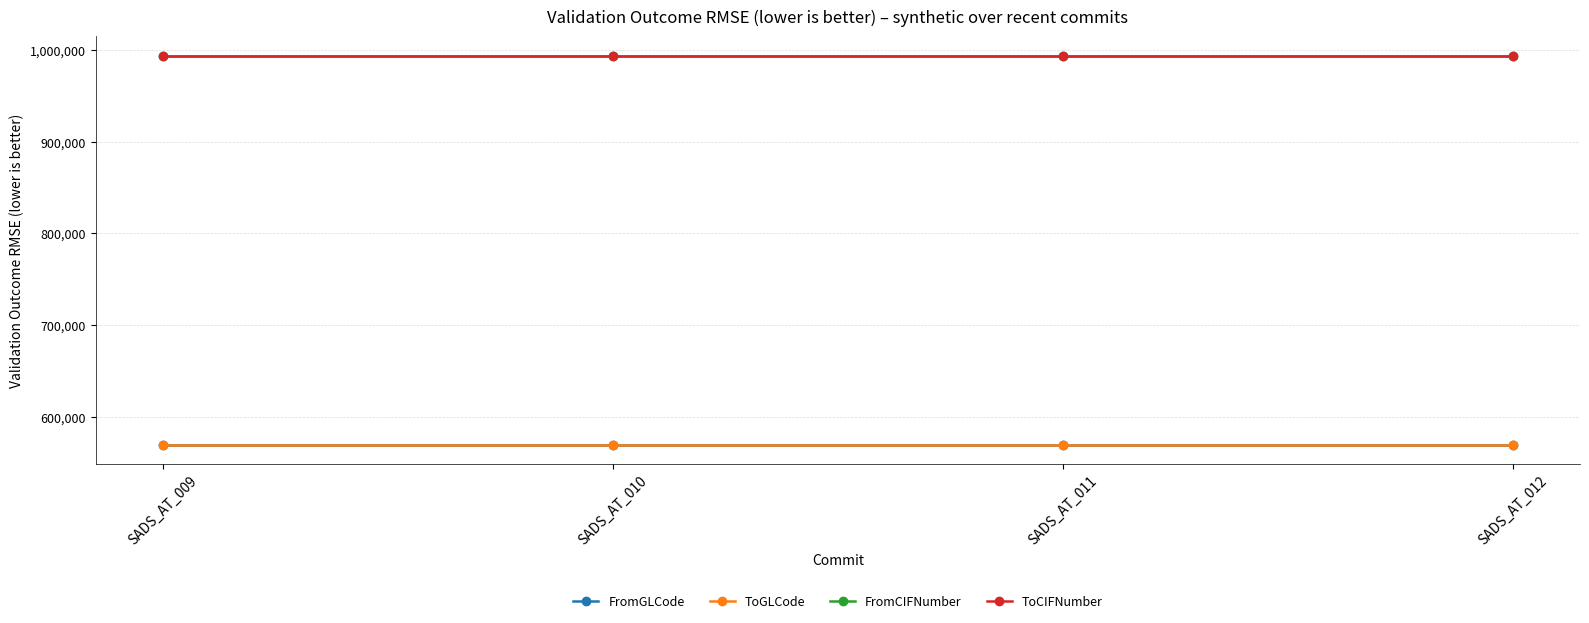

True or false: FromCIFNumber and ToGLCode intersect in this chart.

False